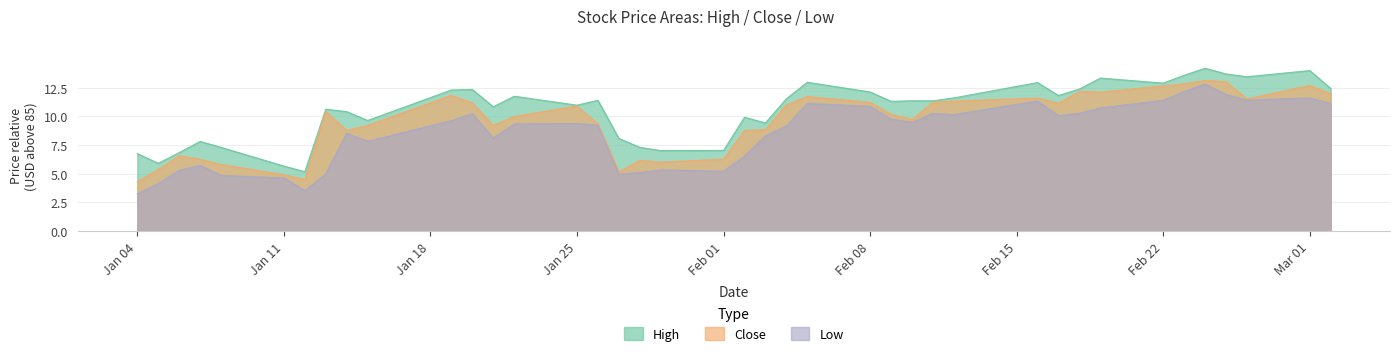

True or false: Close has more than 1 points higher than both neighbors.

True